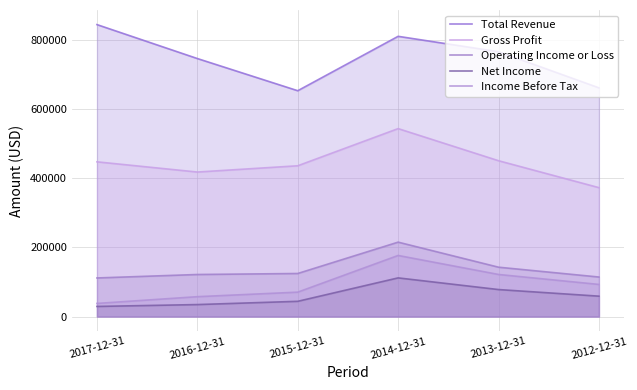

The Operating Income or Loss series shows 142600 at 2013-12-31. True or false?

True